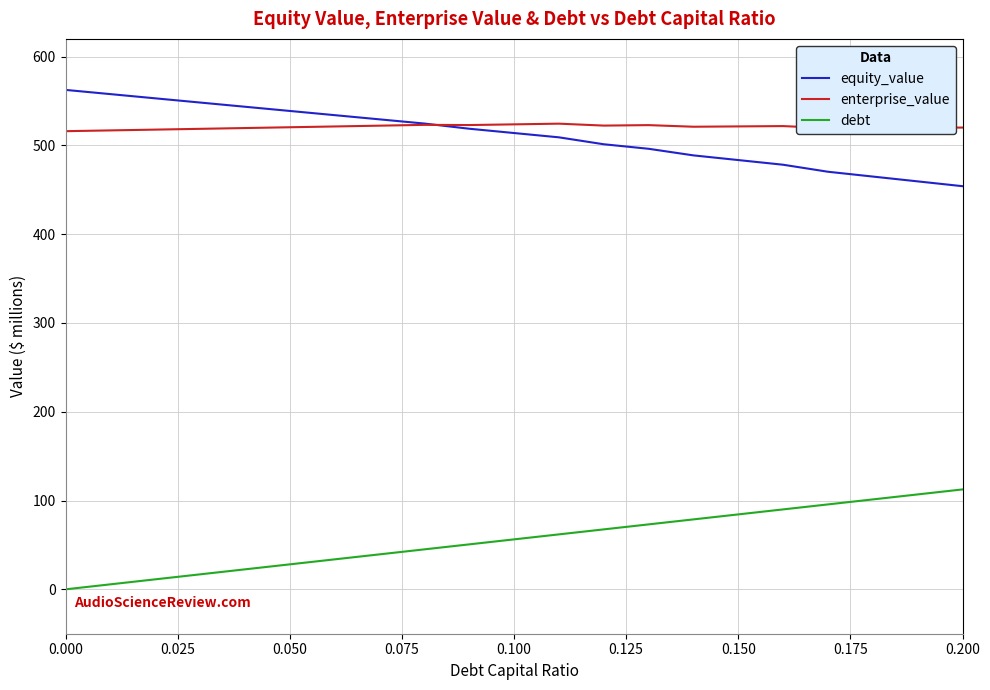

True or false: enterprise_value and debt cross at least once.

False